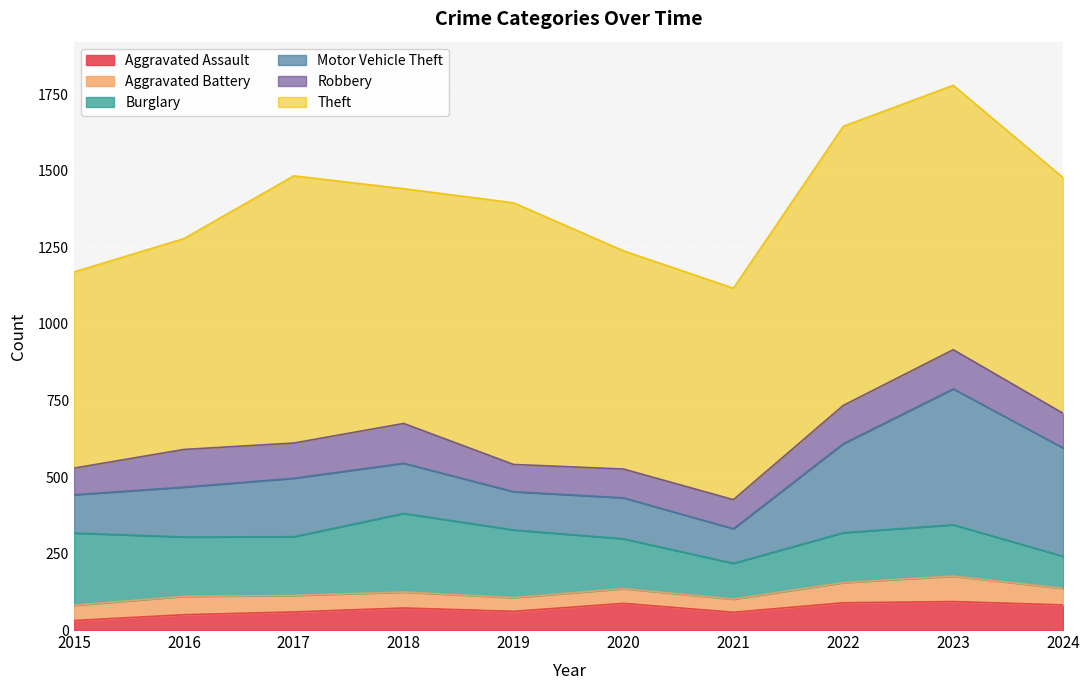

Is it true that Burglary equals 42 at 2023?

False